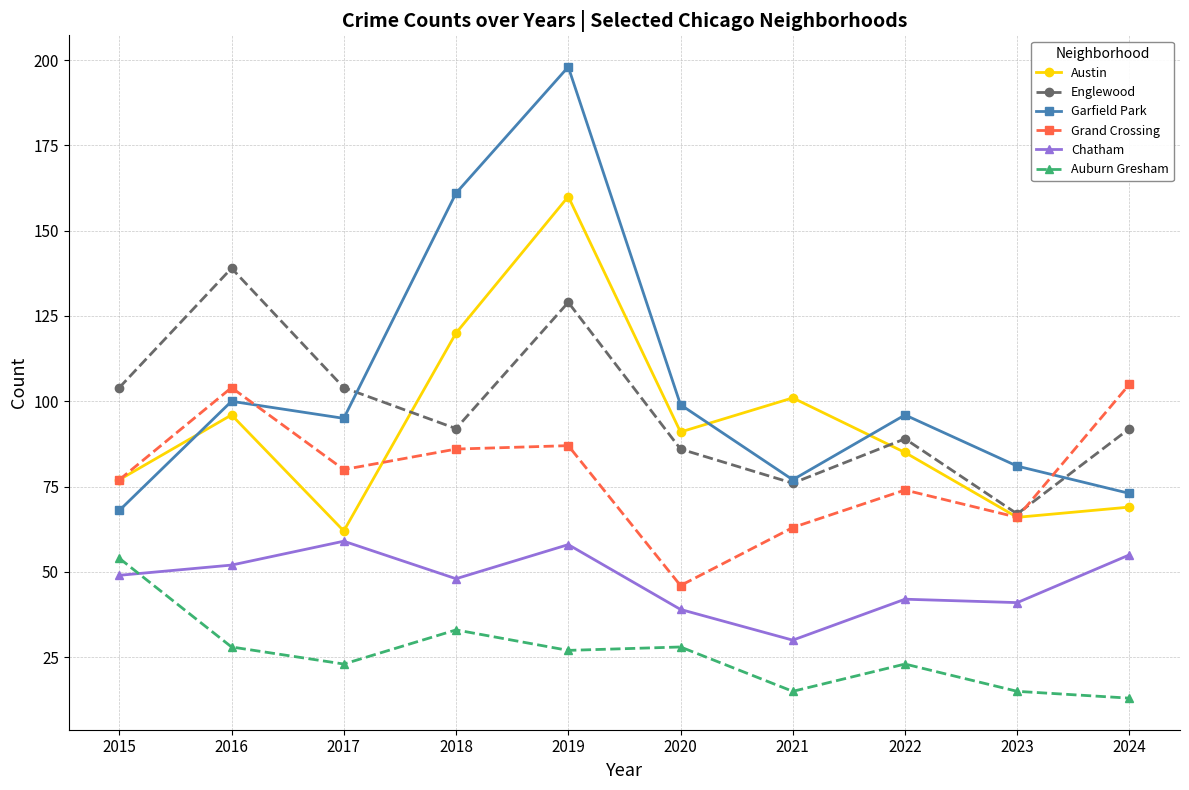

Rank the series by their maximum value, from highest to lowest.

Garfield Park, Austin, Englewood, Grand Crossing, Chatham, Auburn Gresham